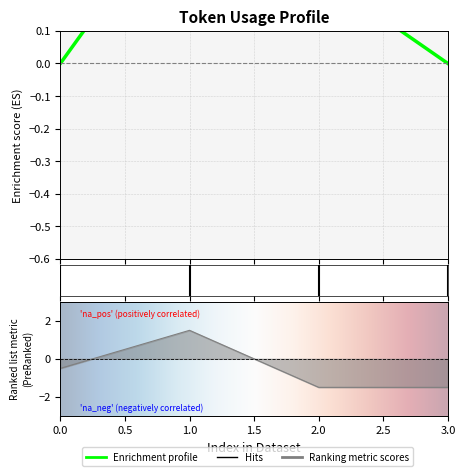

Rank the categories by value from lowest to highest.

2, 3, 0, 1